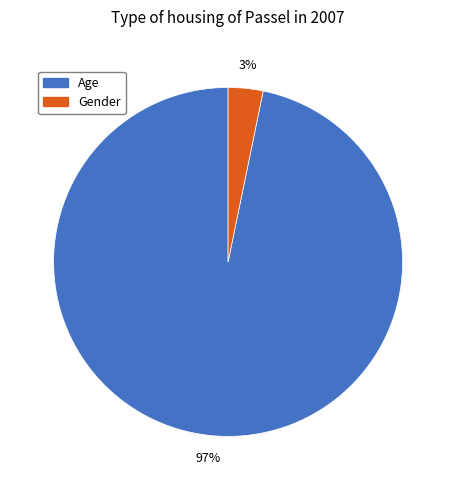

How many slices are in this pie chart?

2